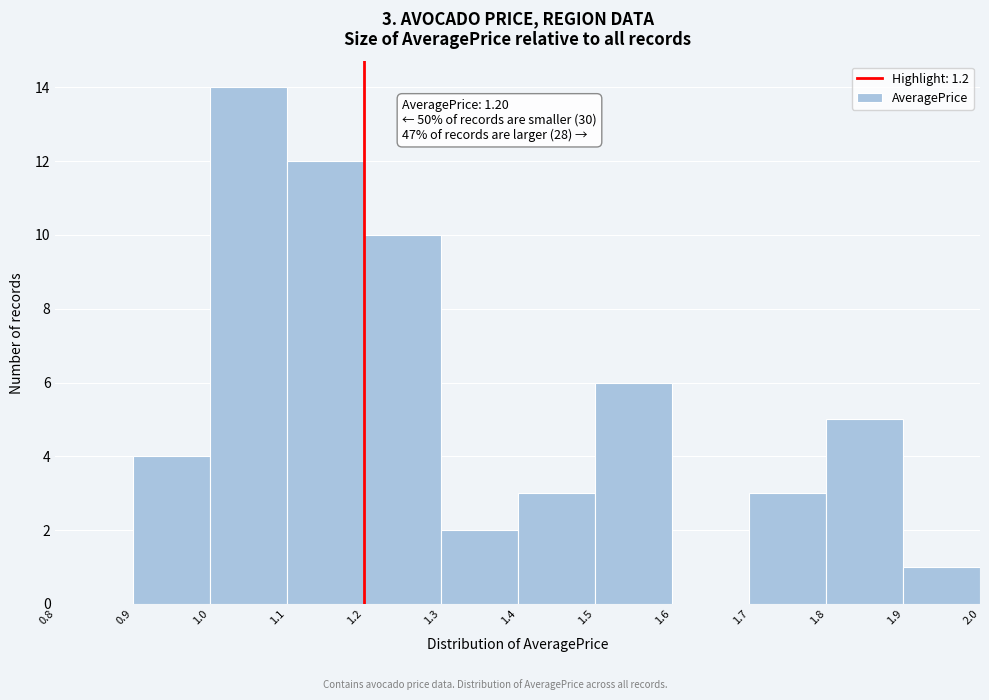

Over which range of the x-axis is the bar tallest?

1.0 to 1.1